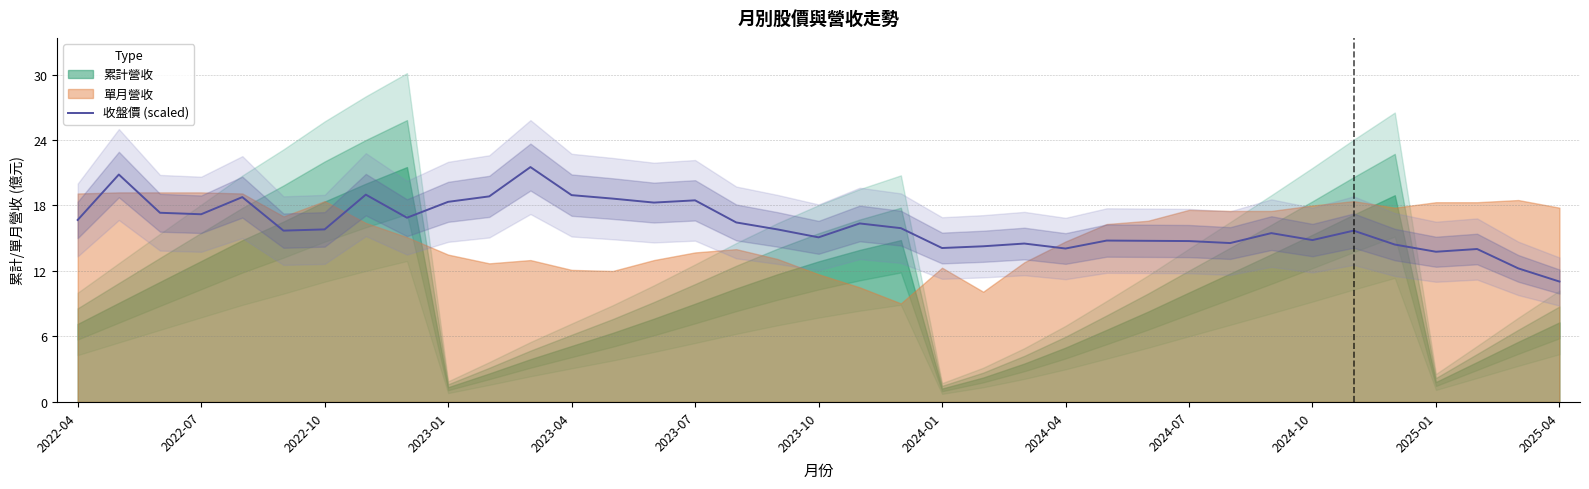

The chart shows a value of 5.3 at 13. True or false?

False